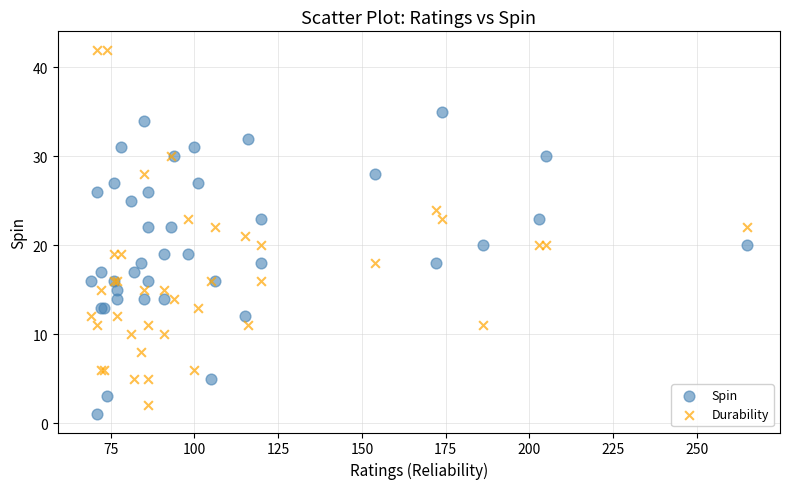

Which series has the largest Y range (max minus min)?

Durability